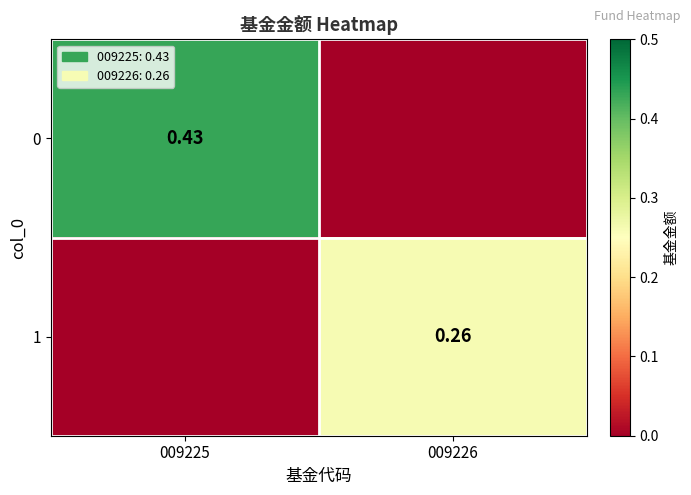

Is the value of 1 at 009226 greater than the value of 0 at 009225?

No